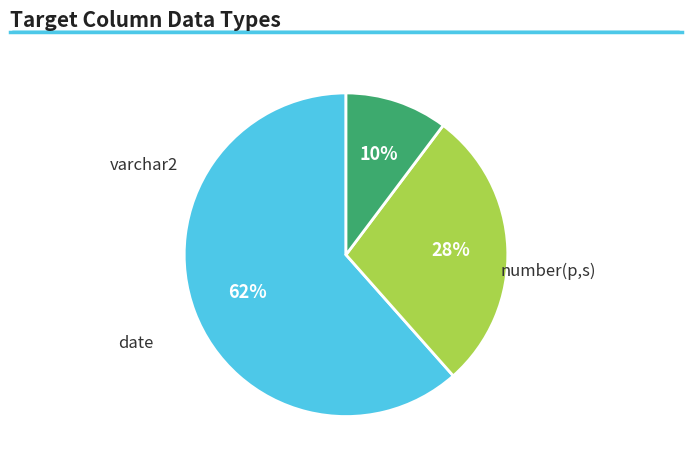

Does any single category account for the majority?

Yes